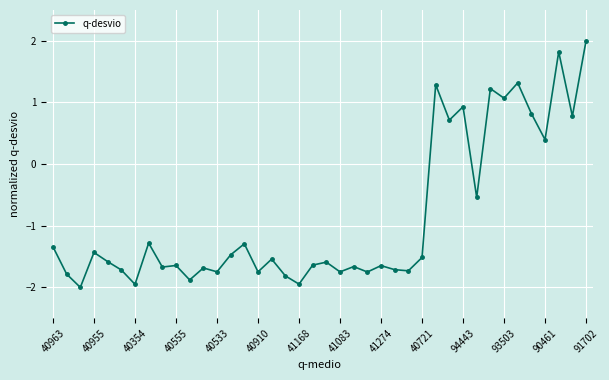

Count the number of data series in this chart.

1